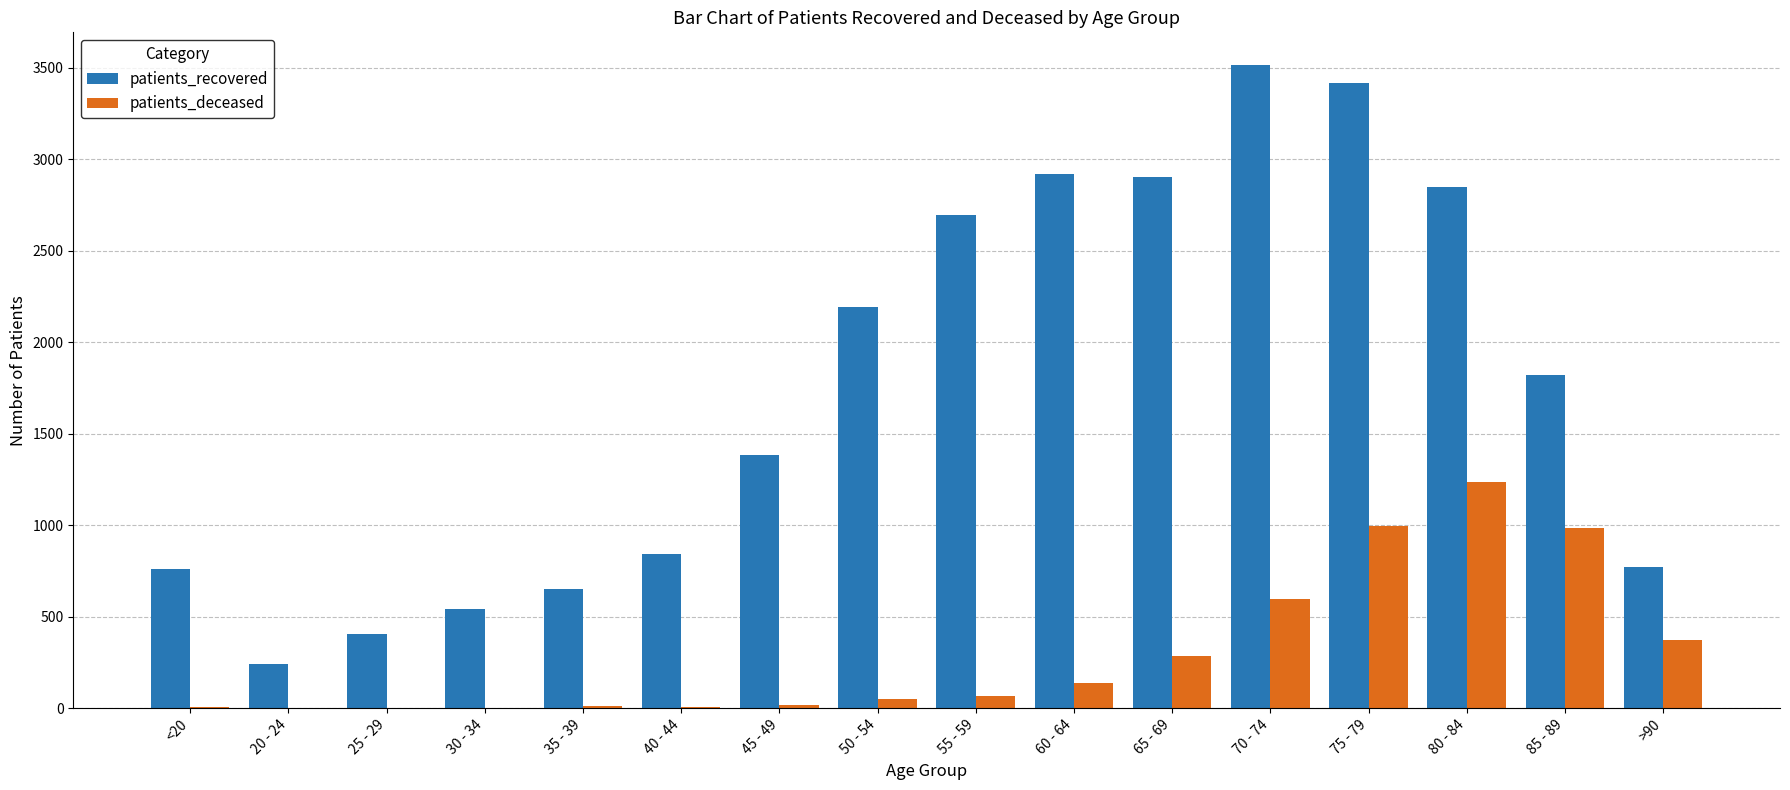

Between 35 - 39 and 50 - 54, which series saw the biggest shift?

patients_recovered